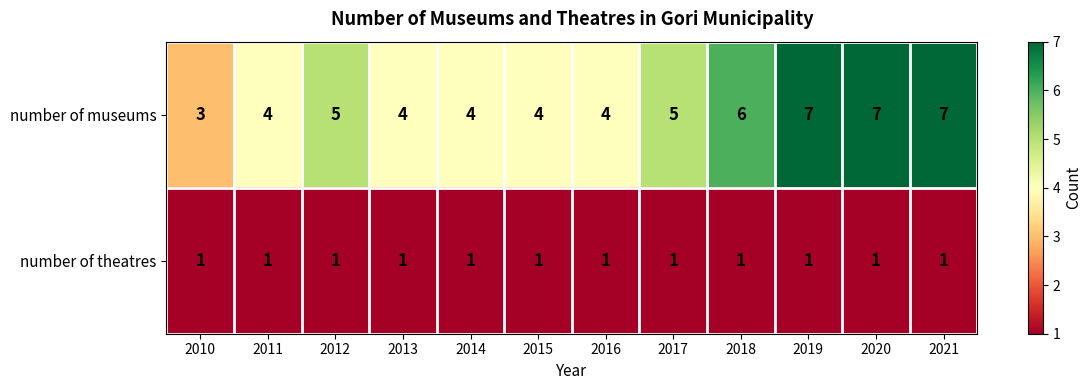

What is the greatest value displayed?

7